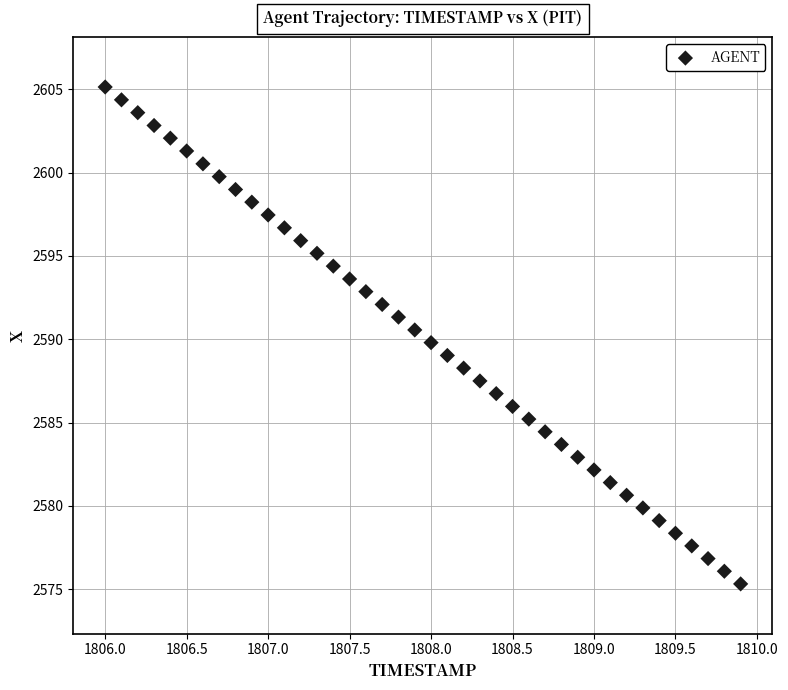

What is the range of Y values (max minus min)?

29.8